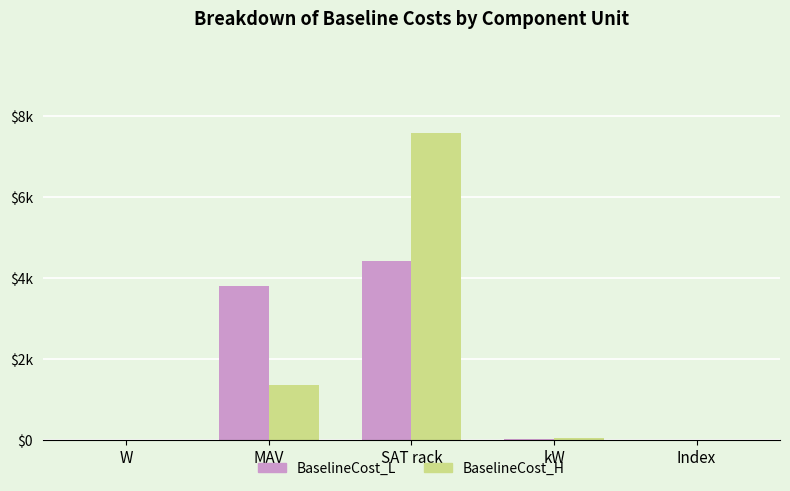

What is the maximum value for BaselineCost_L?

4423.5